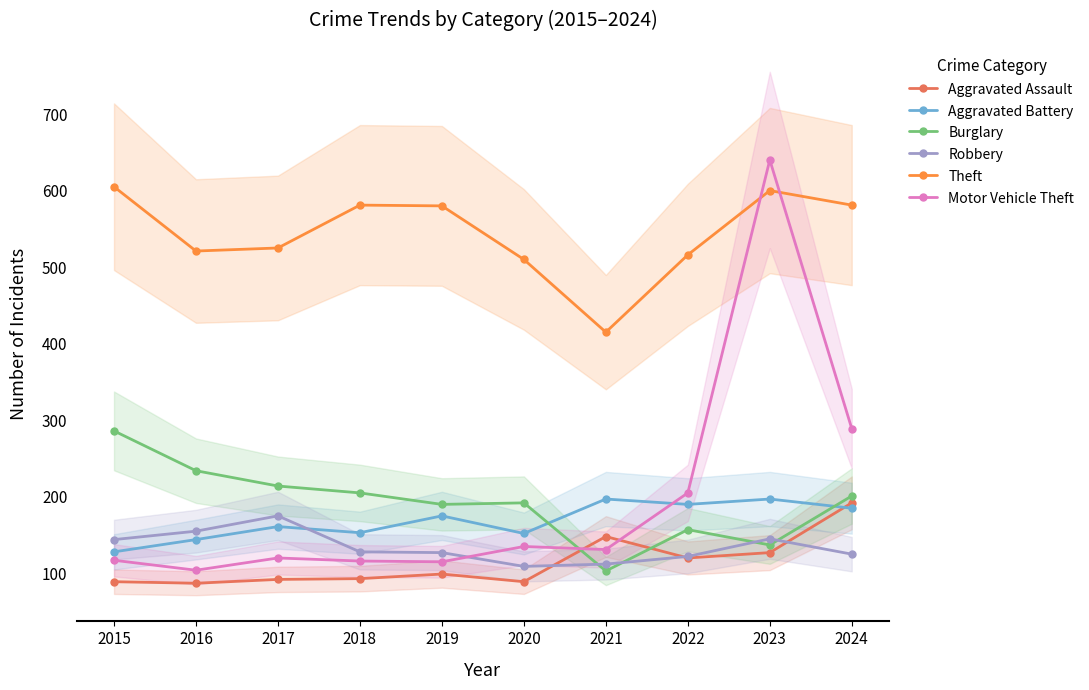

Which category has the highest value in the Aggravated Battery series?

2021